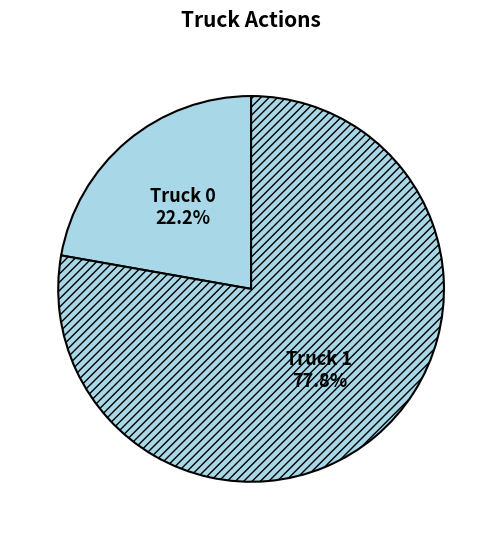

True or false: Truck 1 accounts for 78% of the total.

True